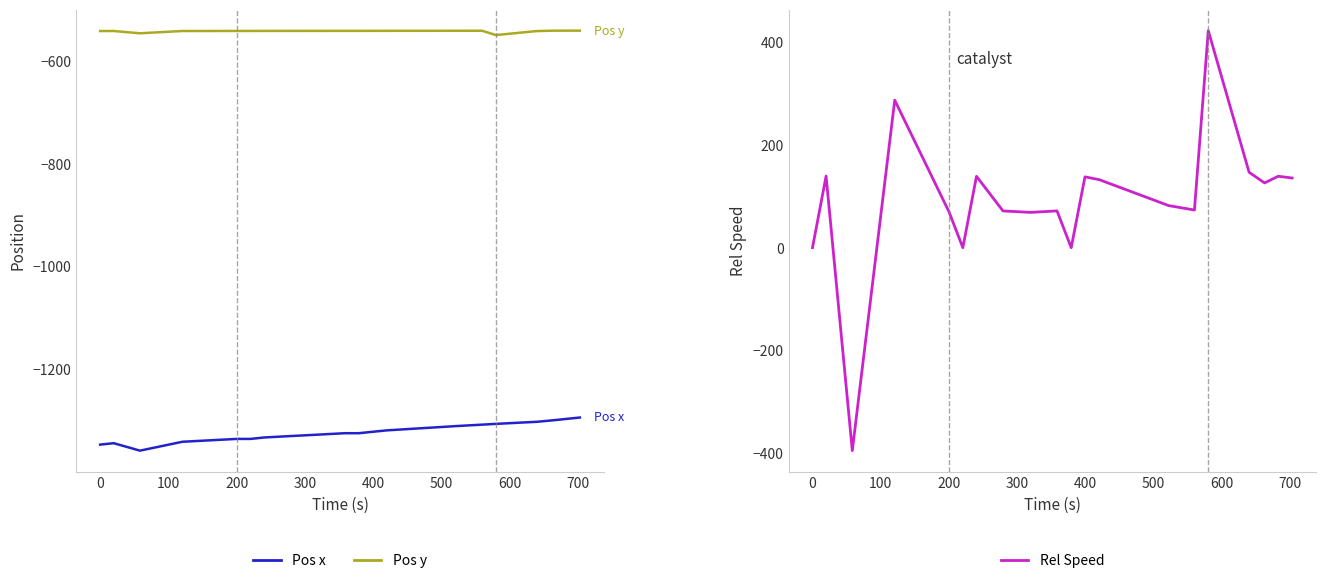

Is this an area chart (filled region under the line)?

No